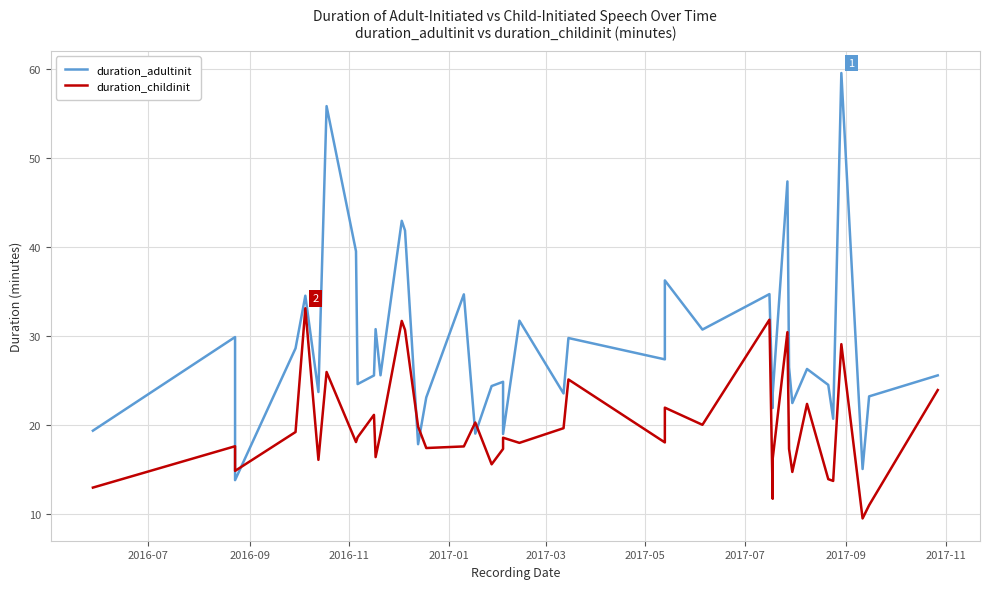

What is the value of the duration_adultinit point at the 13th from the left?

43.0